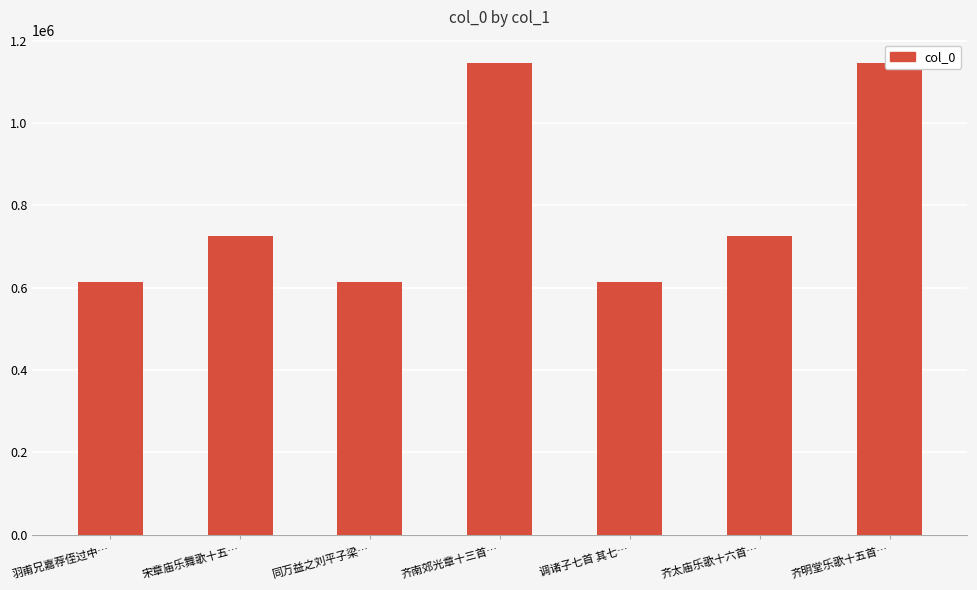

What is the average value?

797173